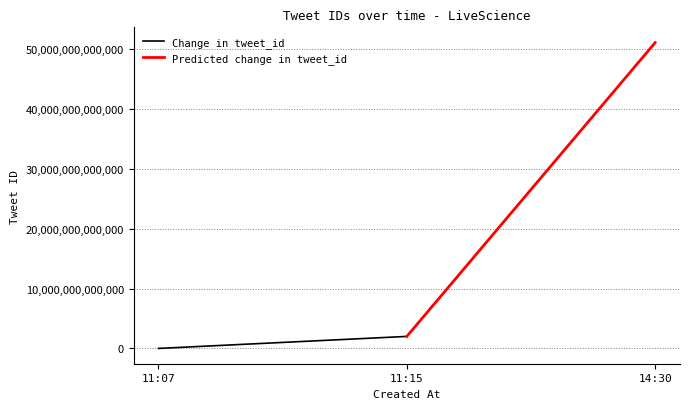

At 11:07, list the series in order from largest to smallest.

Predicted change in tweet_id, Change in tweet_id